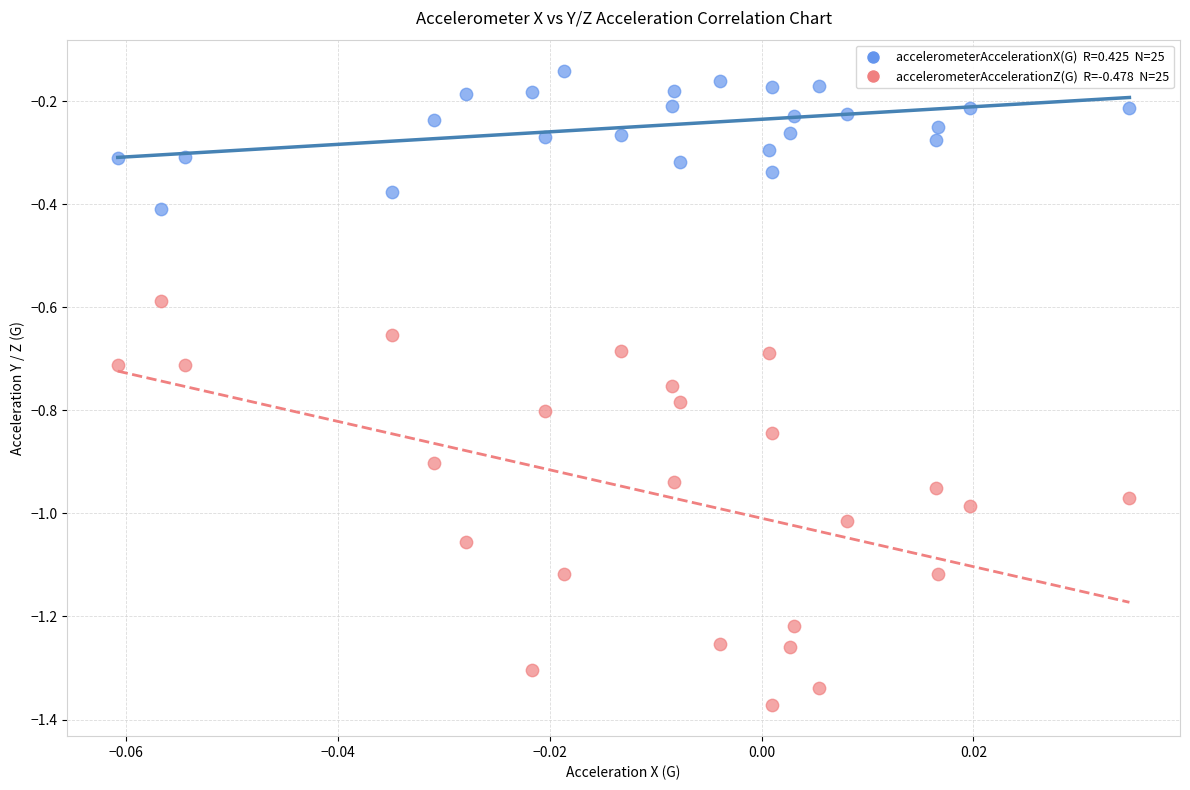

Across all data points, what is the range of Y values (max minus min)?

1.2